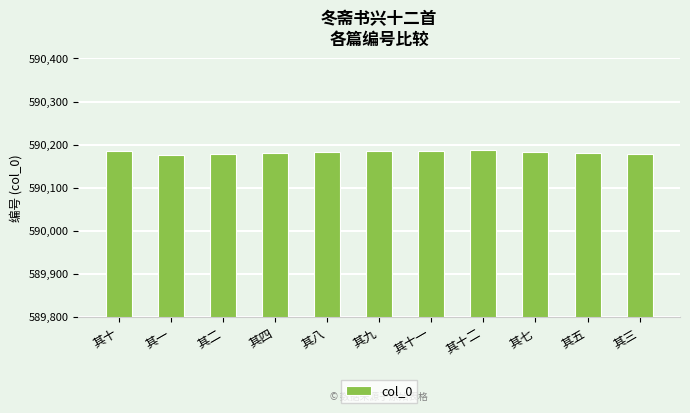

Which has a higher value, 其十 or 其四?

其十